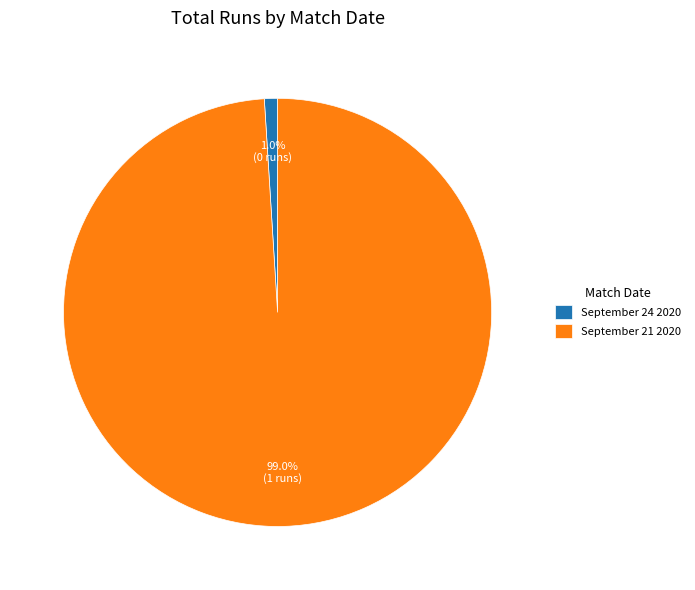

Which category has the biggest portion of the pie?

September 21 2020